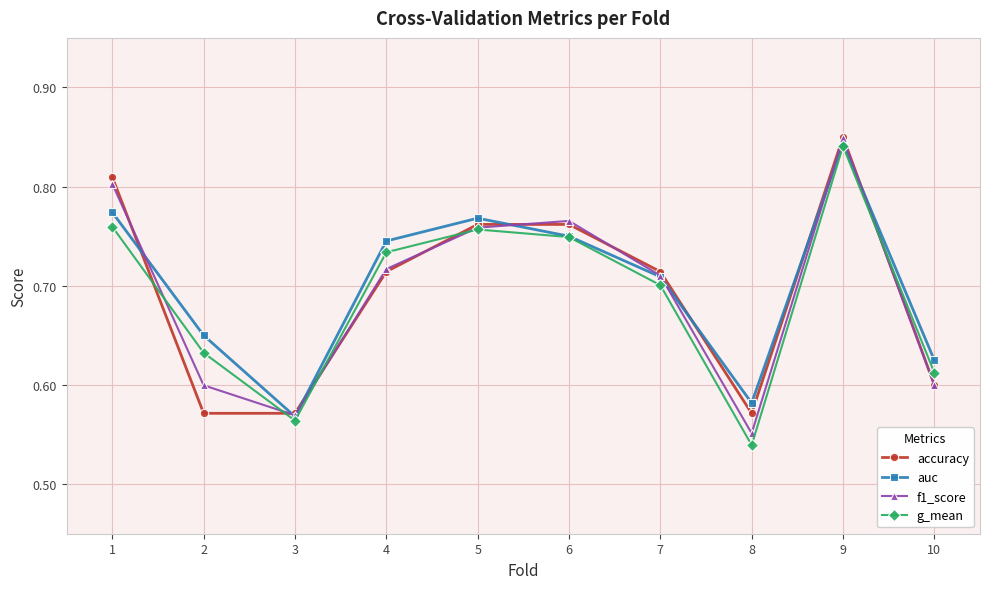

Between 4 and 9, which series saw the biggest shift?

accuracy